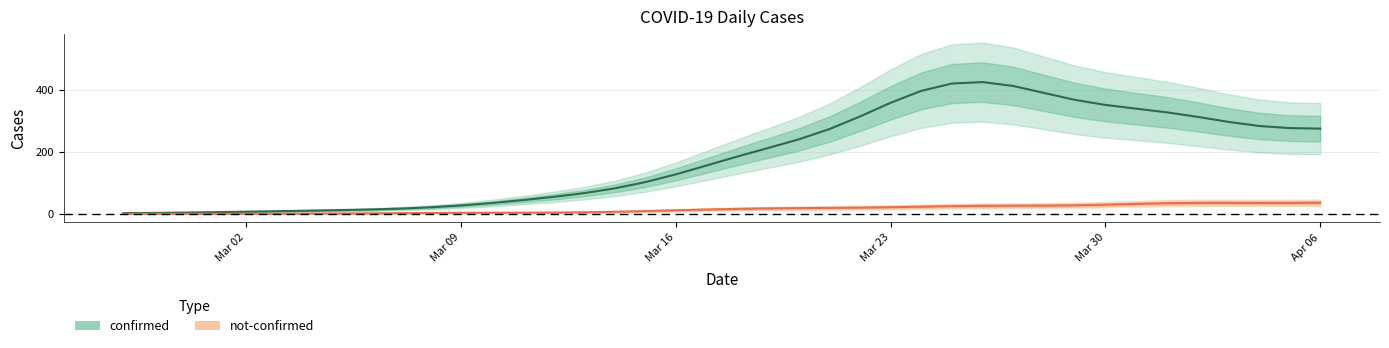

True or false: confirmed and not-confirmed cross at least once.

False